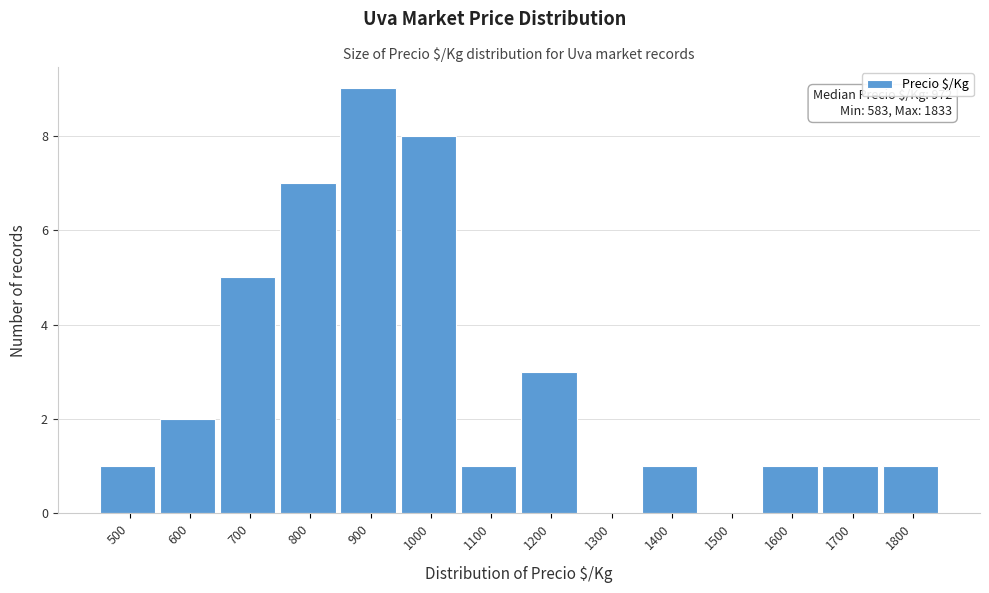

Reading left to right, list all the values displayed in this chart.

500=1	600=2	700=5	800=7	900=9	1000=8	1100=1	1200=3	1300=0	1400=1	1500=0	1600=1	1700=1	1800=1